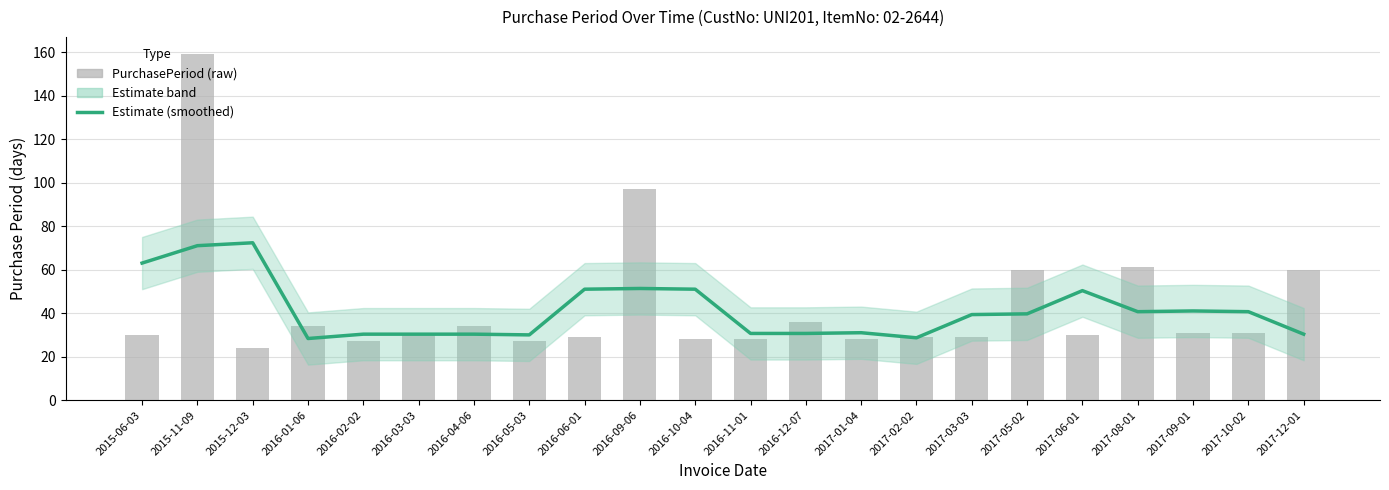

What is the difference between the second highest and minimum values in the Estimate (smoothed) series?

42.7